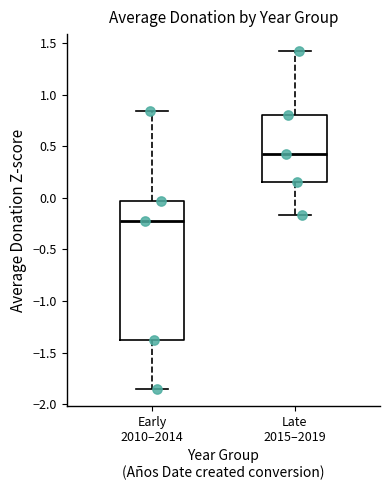

Comparing the boxes themselves (not the whiskers), which one is the tallest?

Early 2010–2014